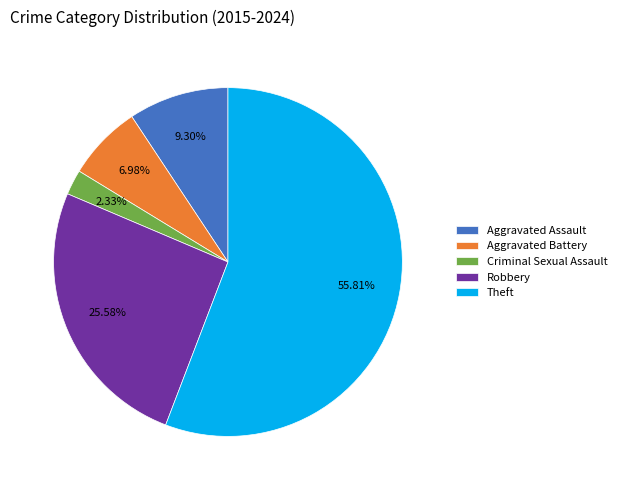

Which category has the biggest portion of the pie?

Theft